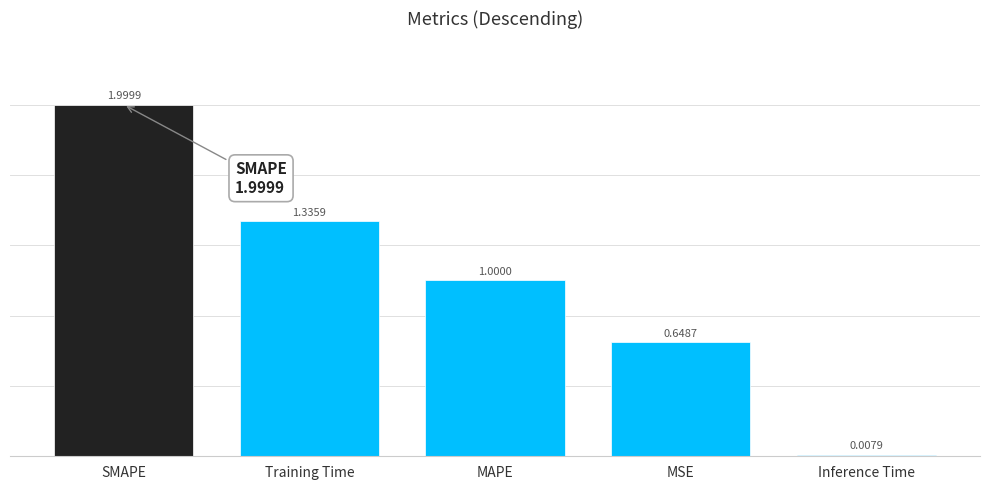

Which label corresponds to the smallest value in the chart?

Inference Time